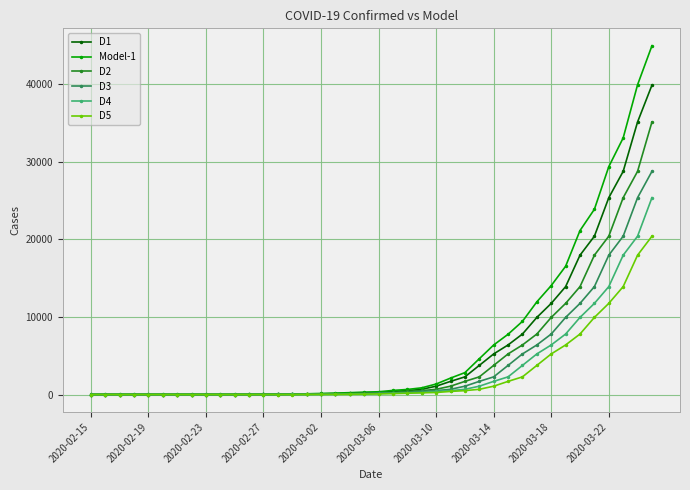

What is the difference between the maximum and minimum values in the Model-1 series?

44925.3